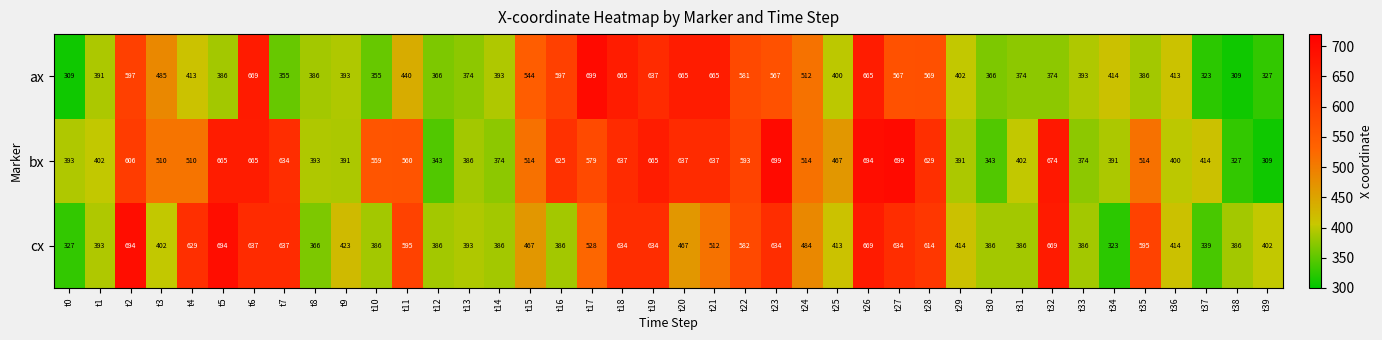

What is the minimum value shown in the chart?

309